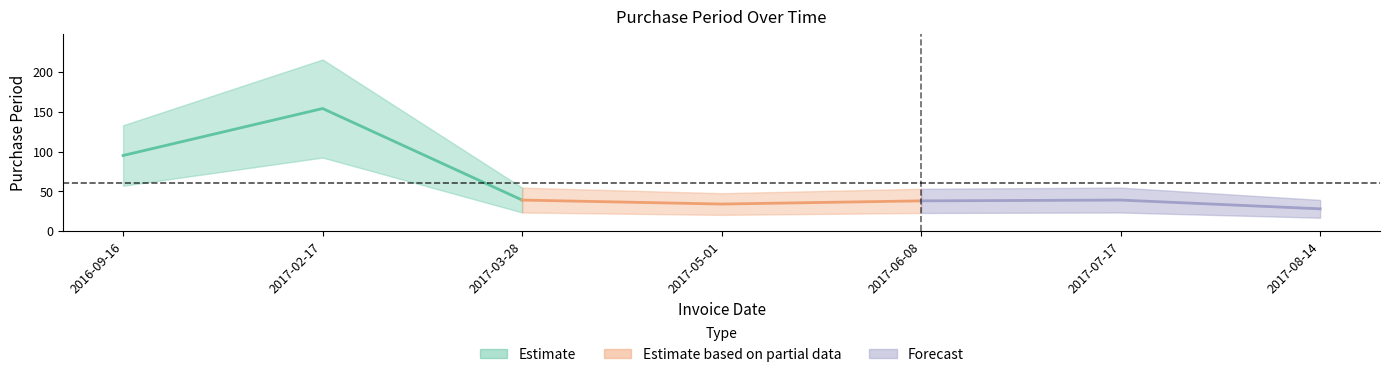

Approximately how many times larger is the value at 2017-08-14 compared to 2017-06-08?

0.7